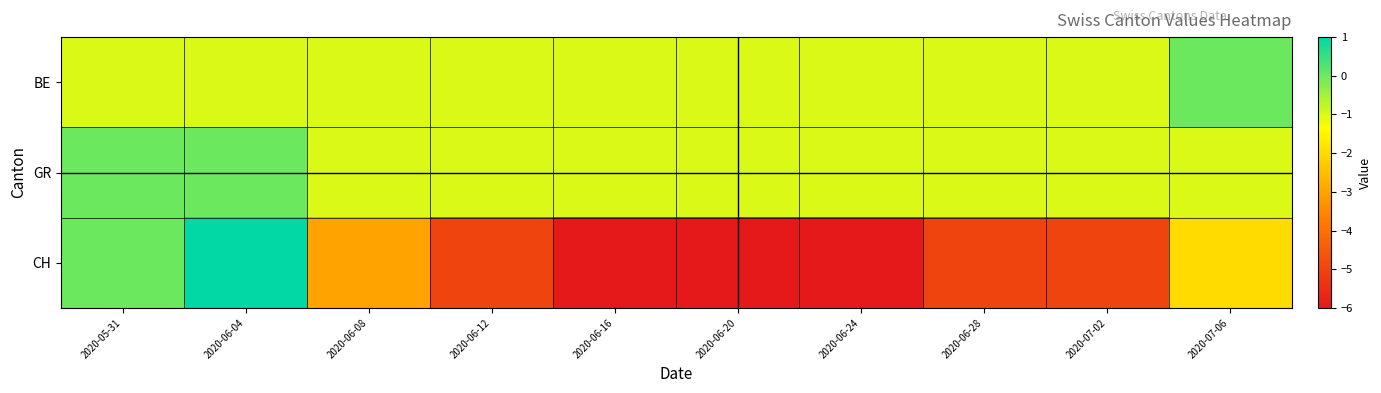

What is the smallest value displayed?

-6